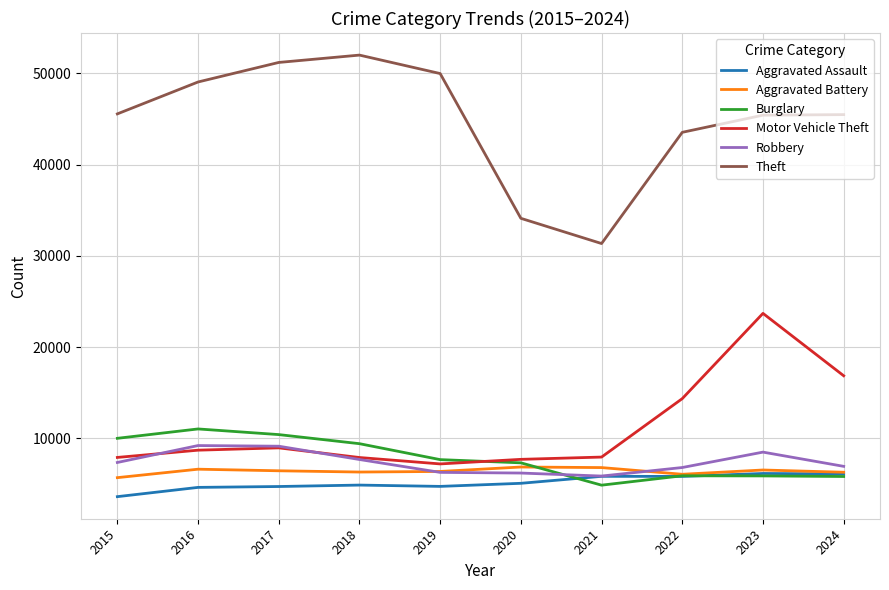

Read the Robbery value at 2016, to the nearest 10.

9220